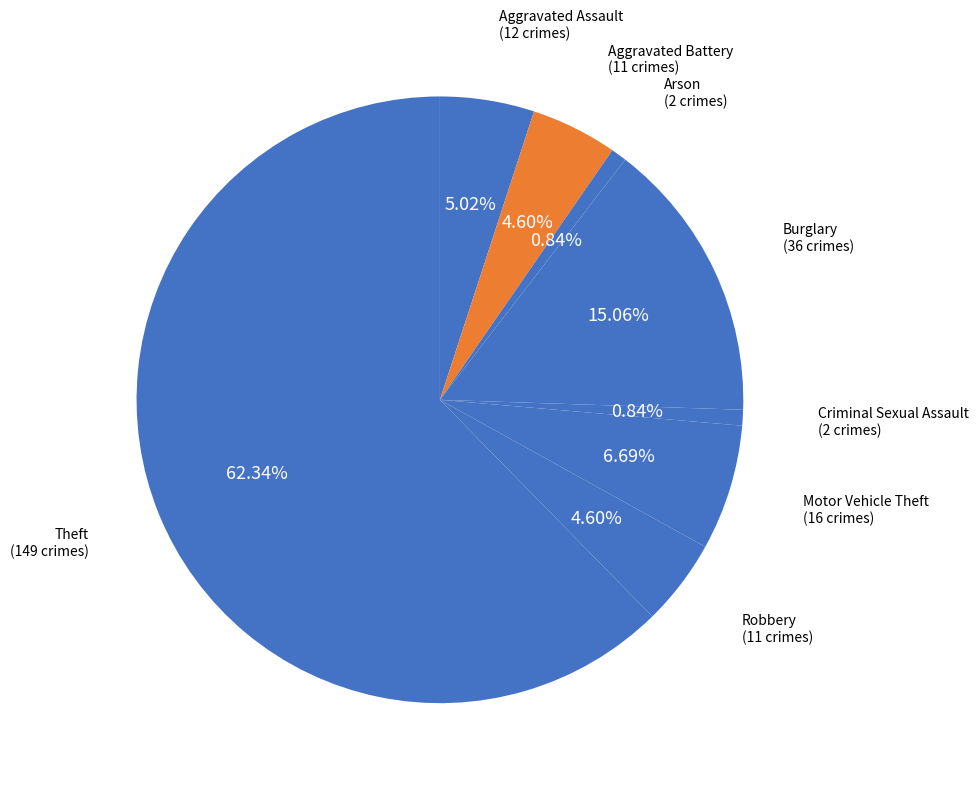

How many slices are in this pie chart?

8